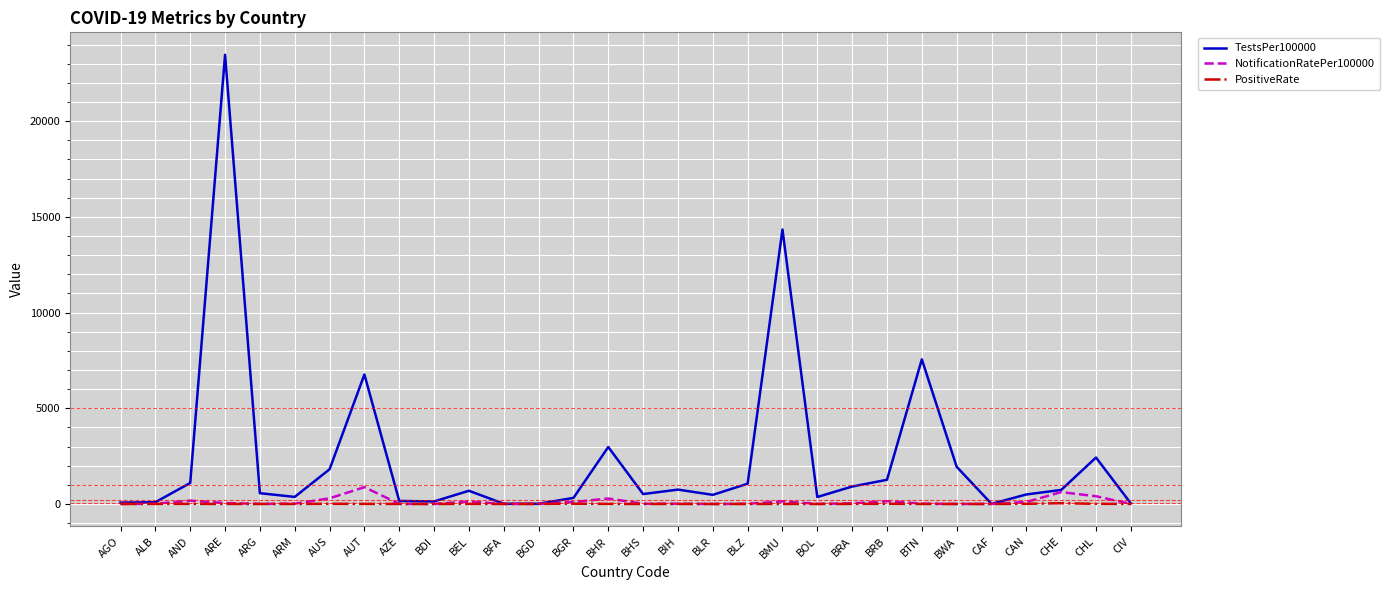

True or false: NotificationRatePer100000 has a value of 877.2 at AUT.

True